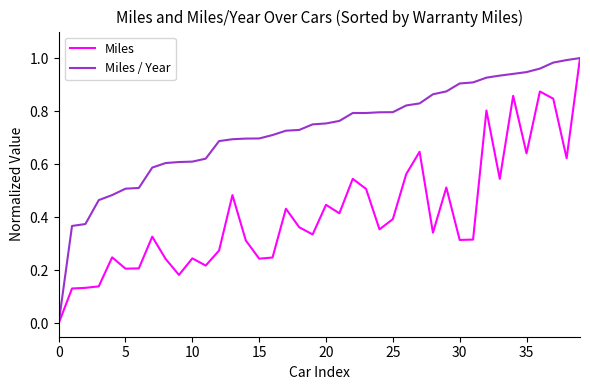

List the series in order of their overall mean, lowest first.

Miles, Miles / Year